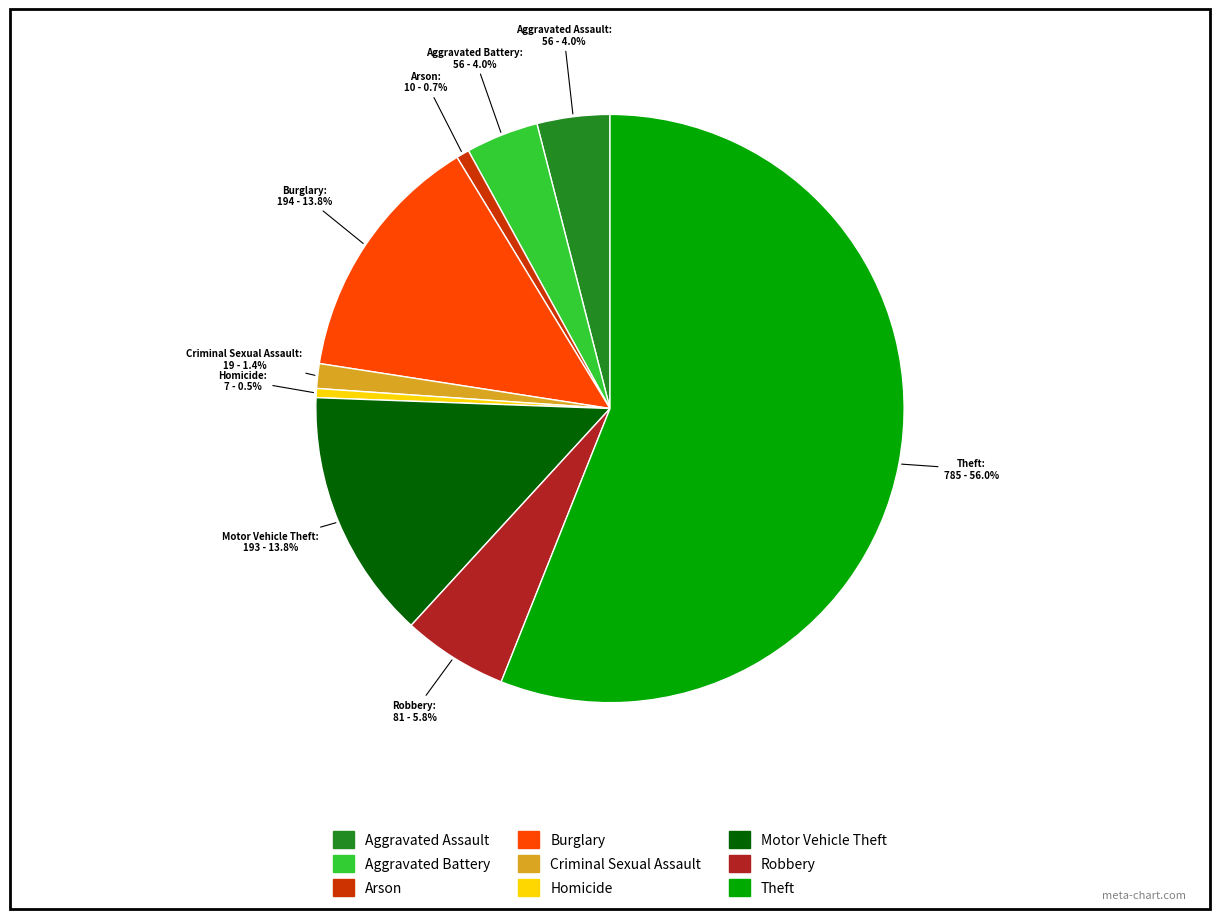

What percentage is NOT represented by Theft?

44.0%